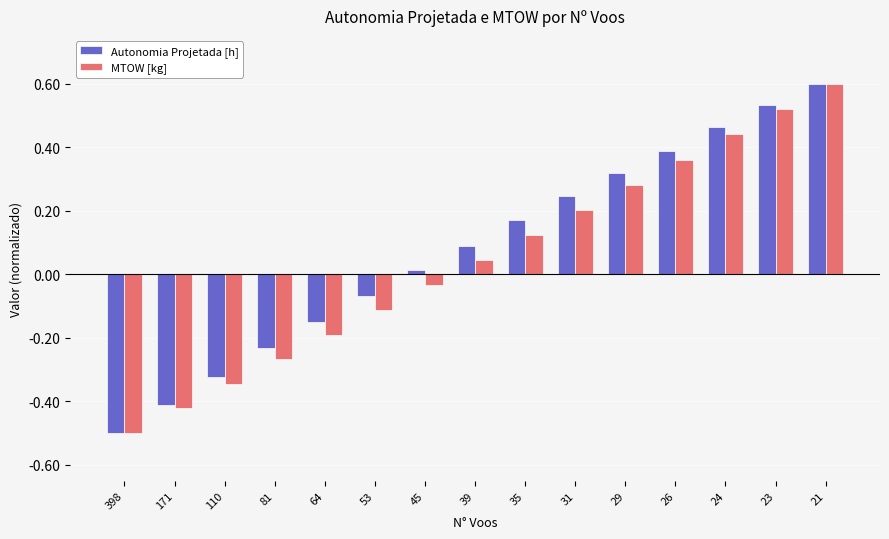

At 31, list the series in order from largest to smallest.

Autonomia Projetada [h], MTOW [kg]